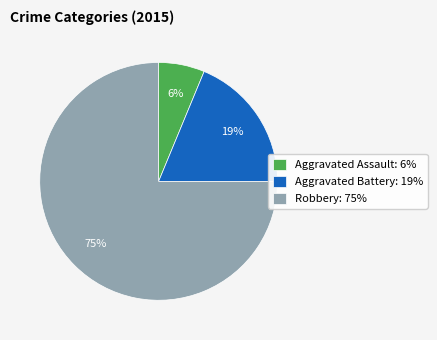

Which slice is the smallest?

Aggravated Assault